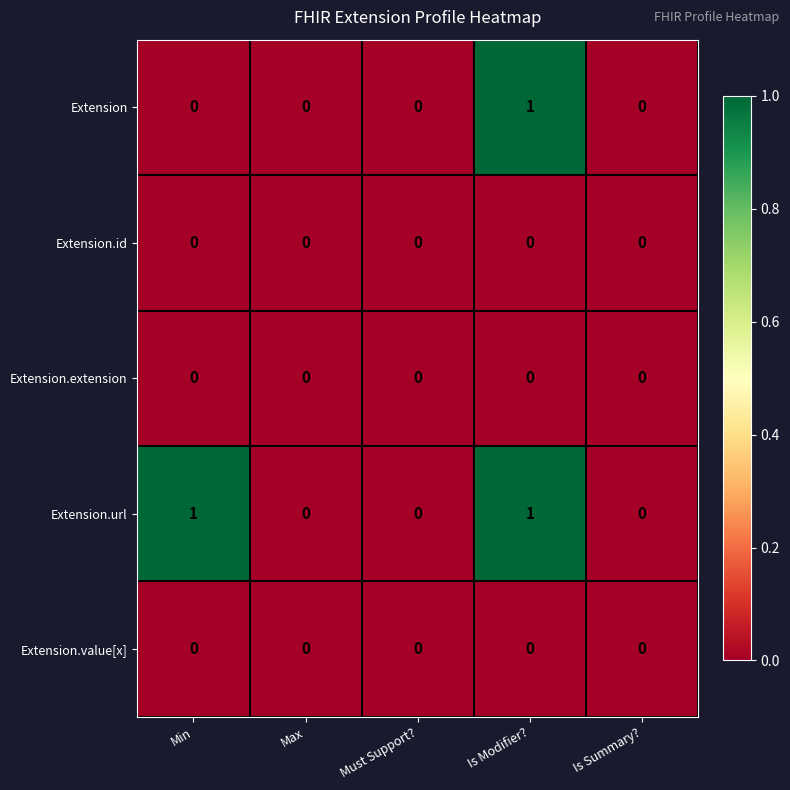

How many Extension.url values are between 0 and 1?

5